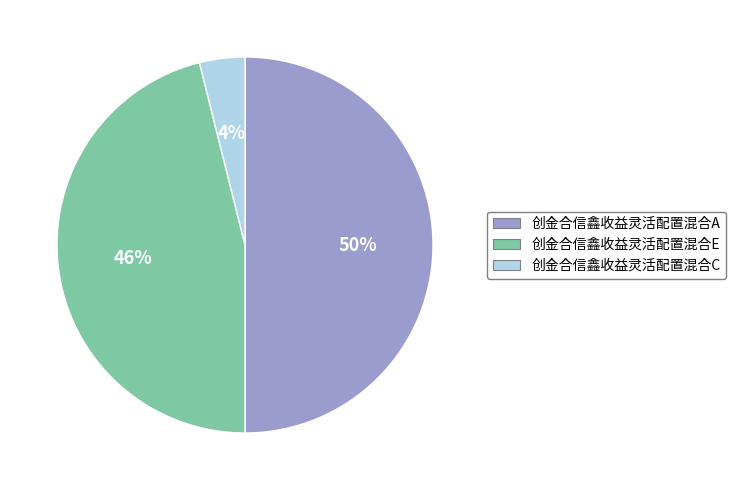

Is the sum of 创金合信鑫收益灵活配置混合E and 创金合信鑫收益灵活配置混合A greater than half?

Yes